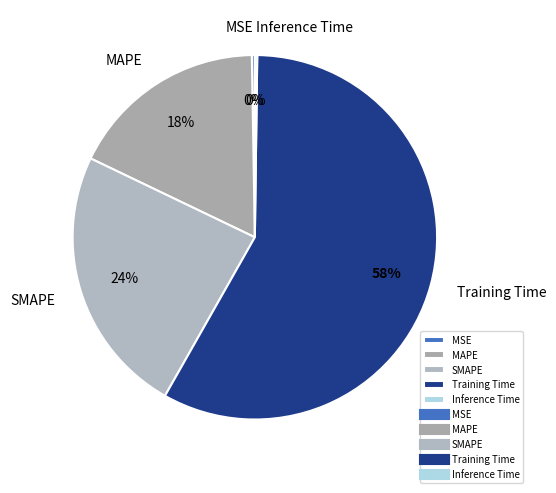

True or false: MAPE accounts for 18% of the total.

True